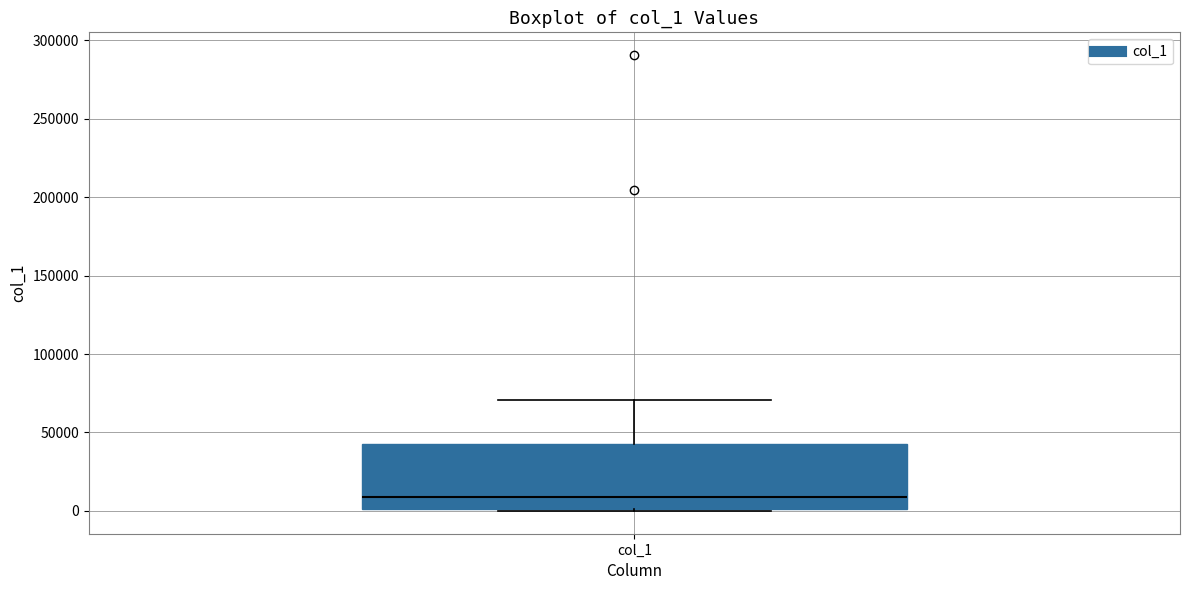

Read this box plot against the y-axis: the position of the median line, the range covered by the box, and the ends of both whiskers. The values are not printed on the chart, so give them approximately, as read against the axis.

median 10000, box 0 to 45000, whiskers 0 to 70000